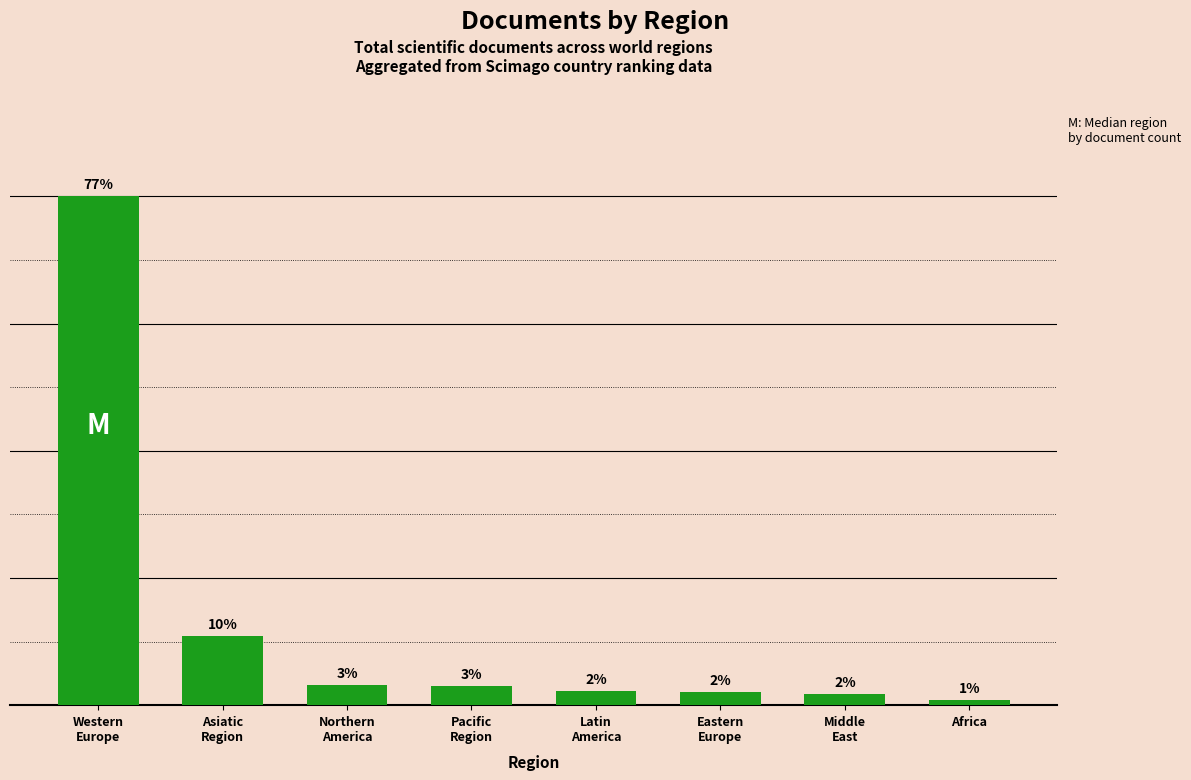

List the labels in order of value, largest first.

Western
Europe, Asiatic
Region, Northern
America, Pacific
Region, Latin
America, Eastern
Europe, Middle
East, Africa